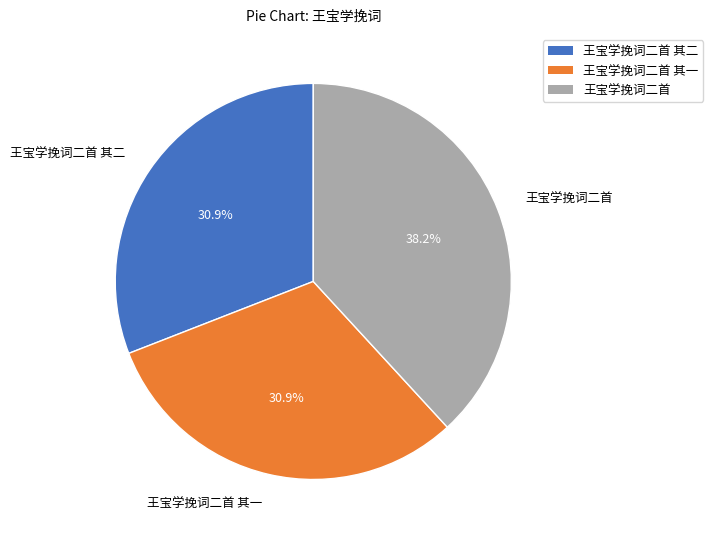

Does any single category account for the majority?

No